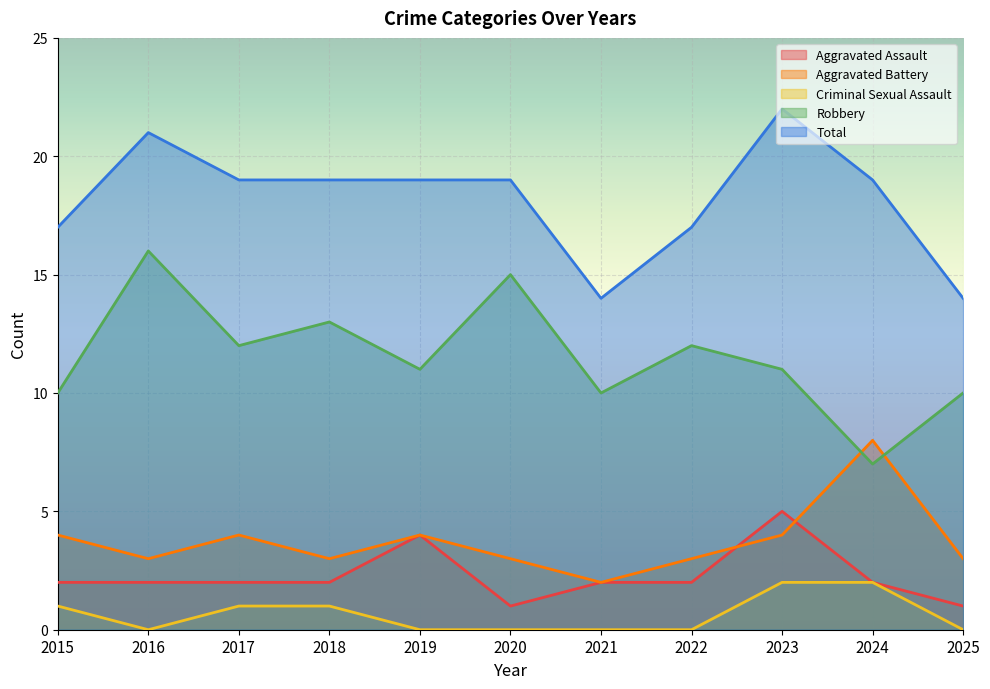

At how many categories does at least one series exceed 13?

11